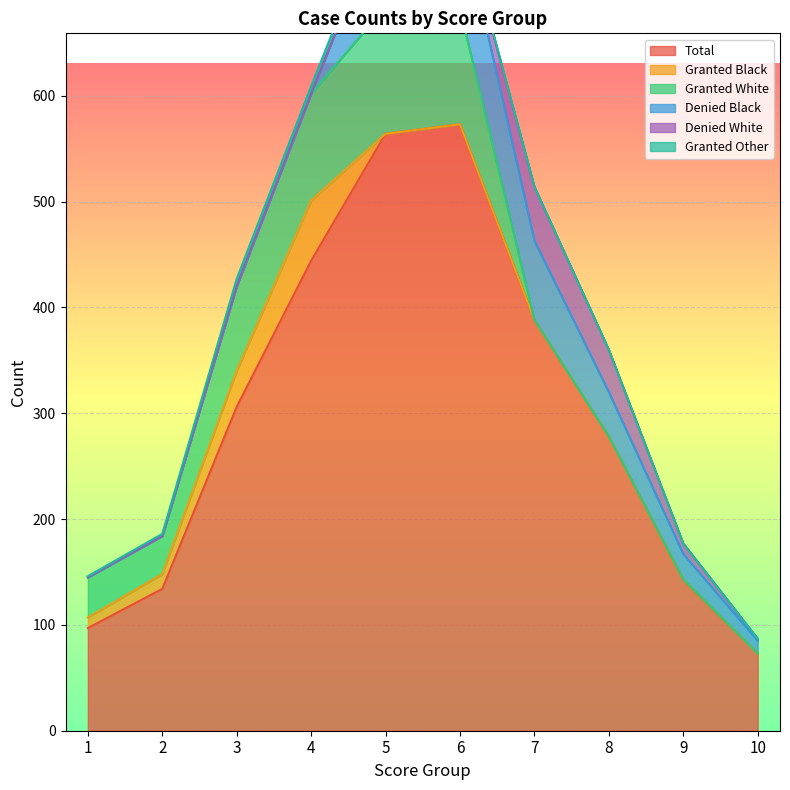

What are all the series names shown in the legend?

Total, Granted Black, Granted White, Denied Black, Denied White, Granted Other